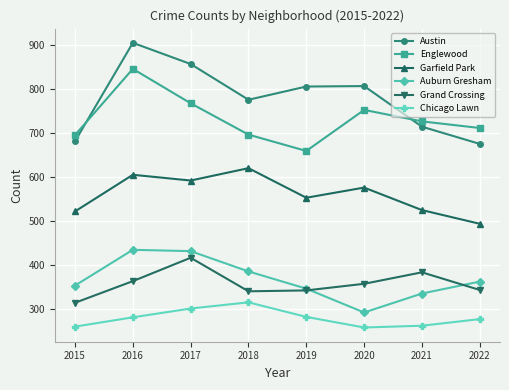

How many interior local valleys does the Englewood series have?

1